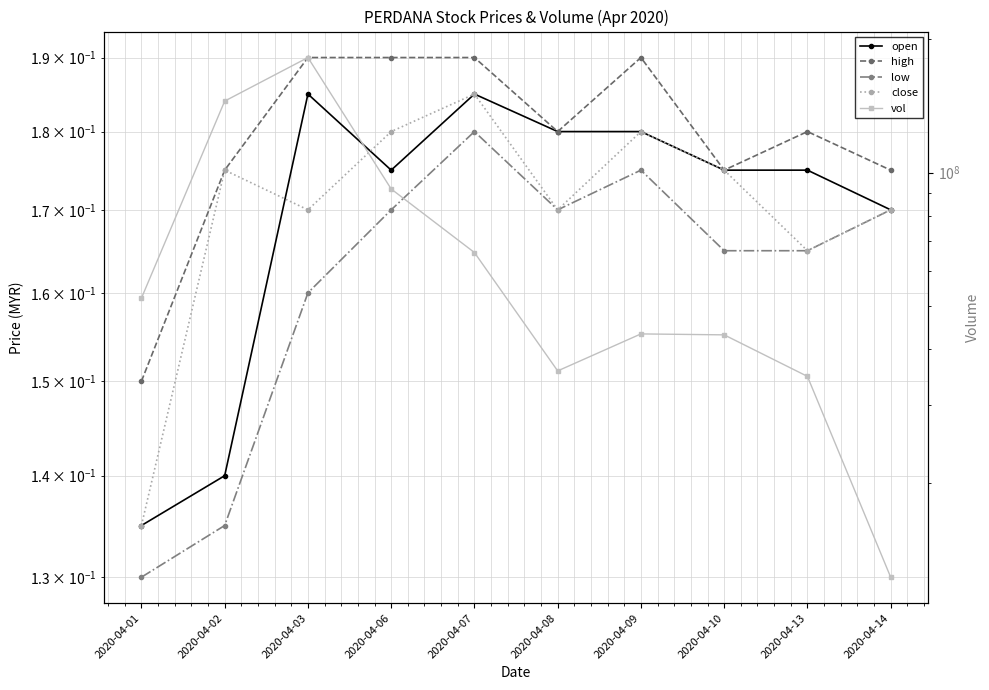

How many lines are shown in the chart?

5